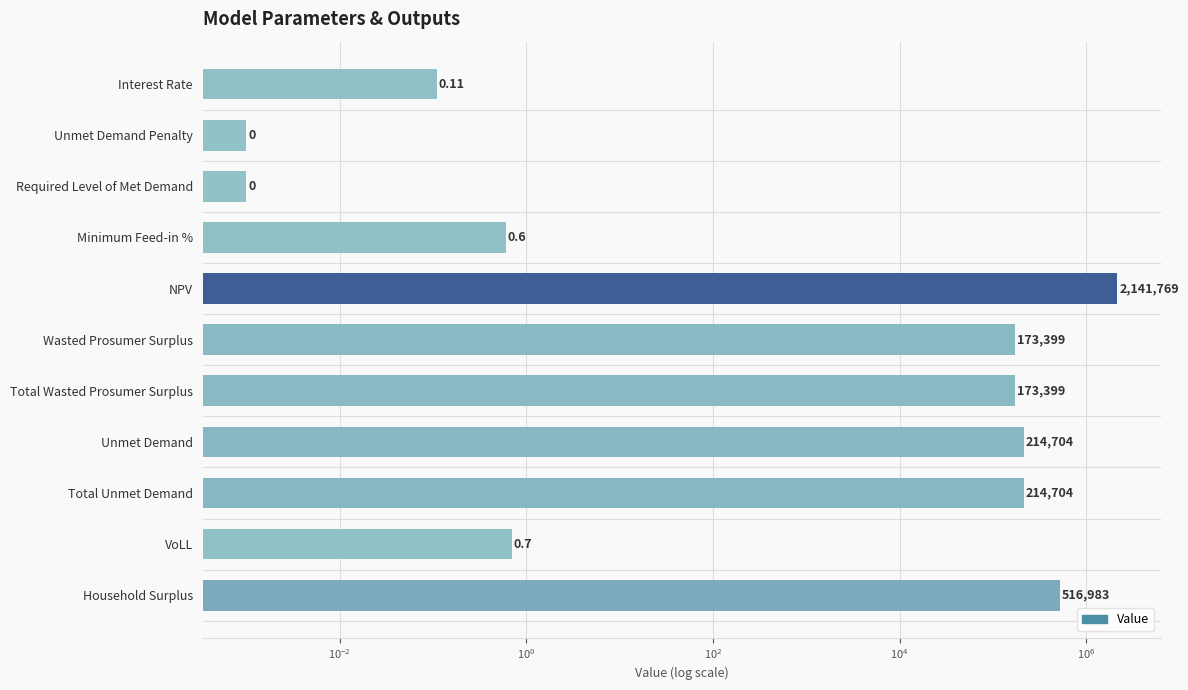

What is the sum of all values?

3434959.3